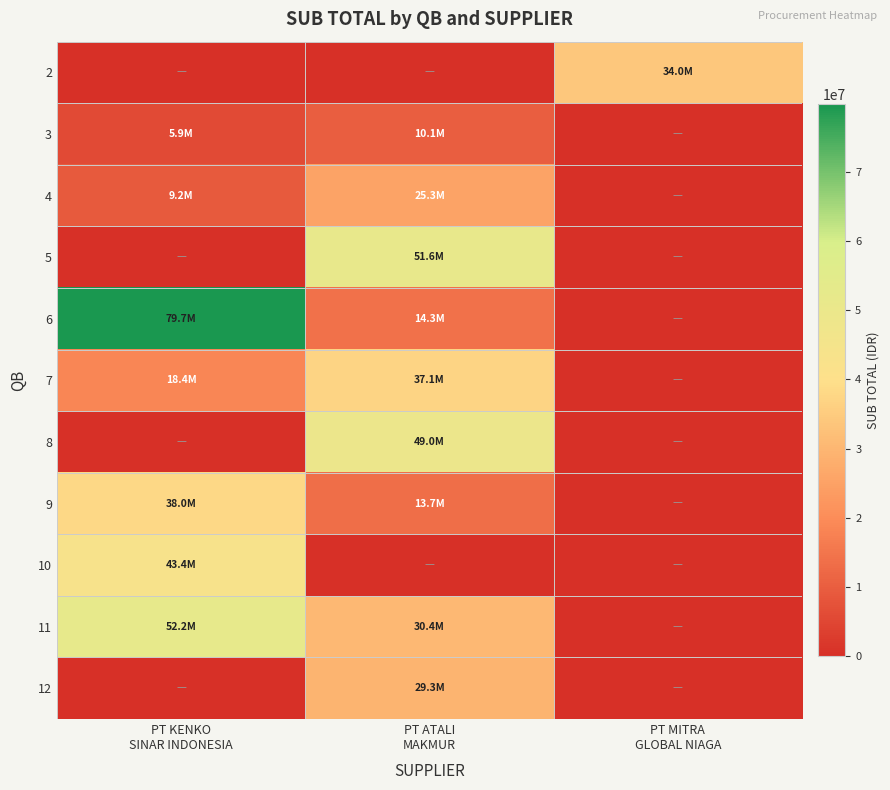

Rank the series at PT KENKO SINAR INDONESIA from lowest to highest value.

2, 5, 8, 12, 3, 4, 7, 9, 10, 11, 6